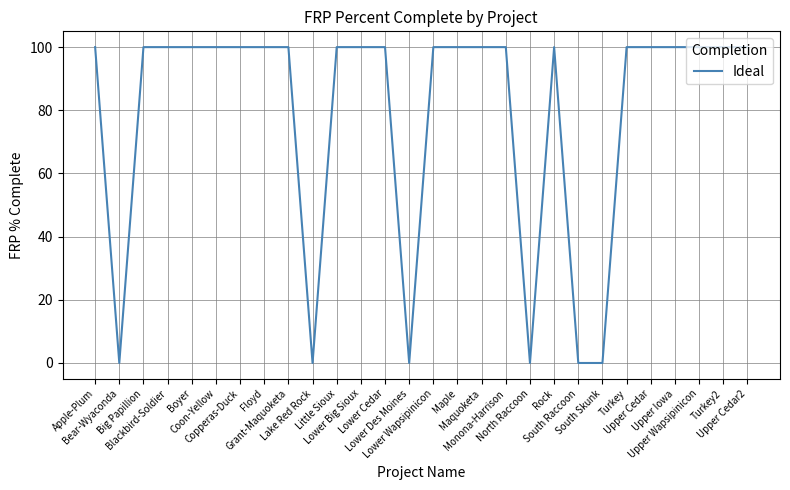

Where is the first local minimum?

Bear-Wyaconda